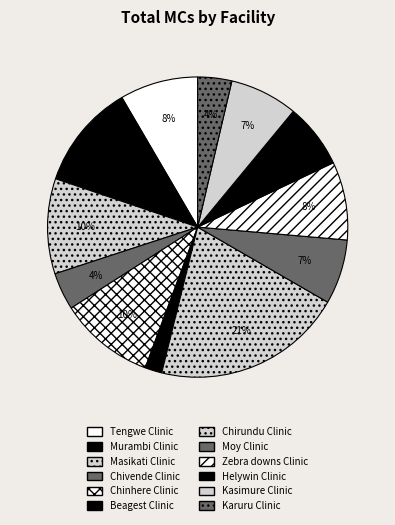

The Moy Clinic slice represents 16% of the pie. True or false?

False